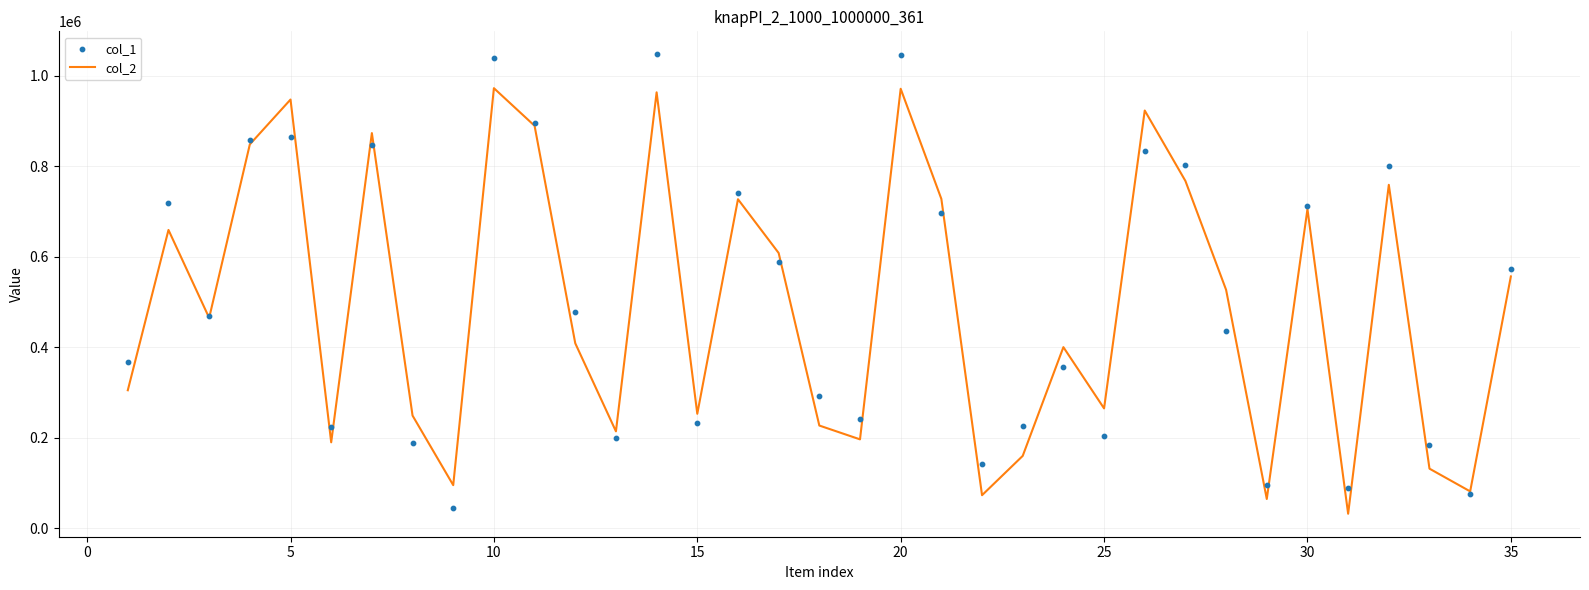

Which series contains the lowest Y value?

col_2